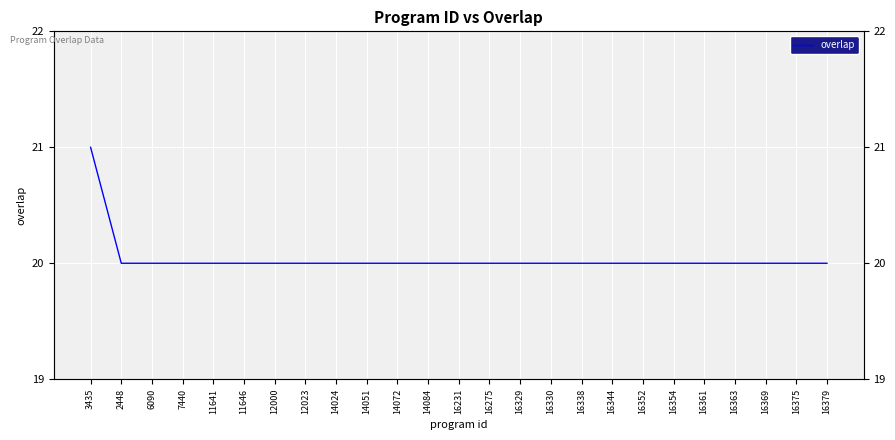

Reading left to right, transcribe all the data shown in this chart.

21	20	20	20	20	20	20	20	20	20	20	20	20	20	20	20	20	20	20	20	20	20	20	20	20